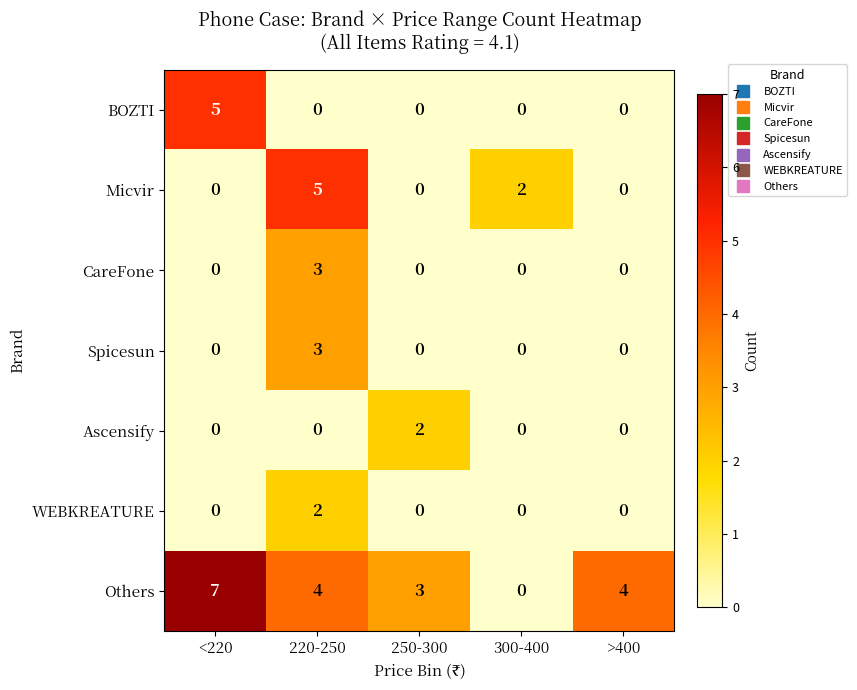

Is it true that WEBKREATURE equals 0 at <220?

True